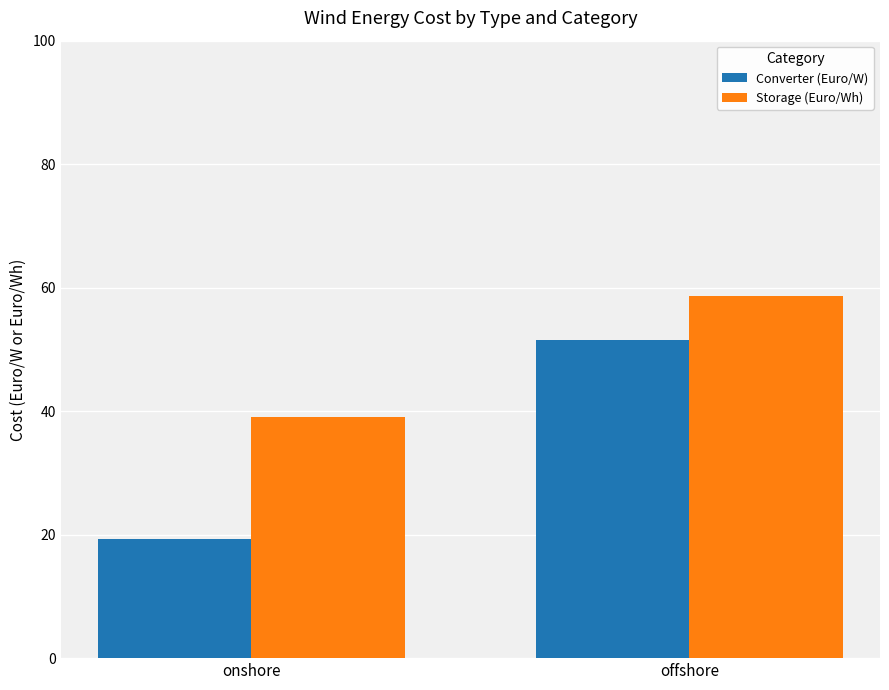

What is the label of the 1st bar from the right?

offshore